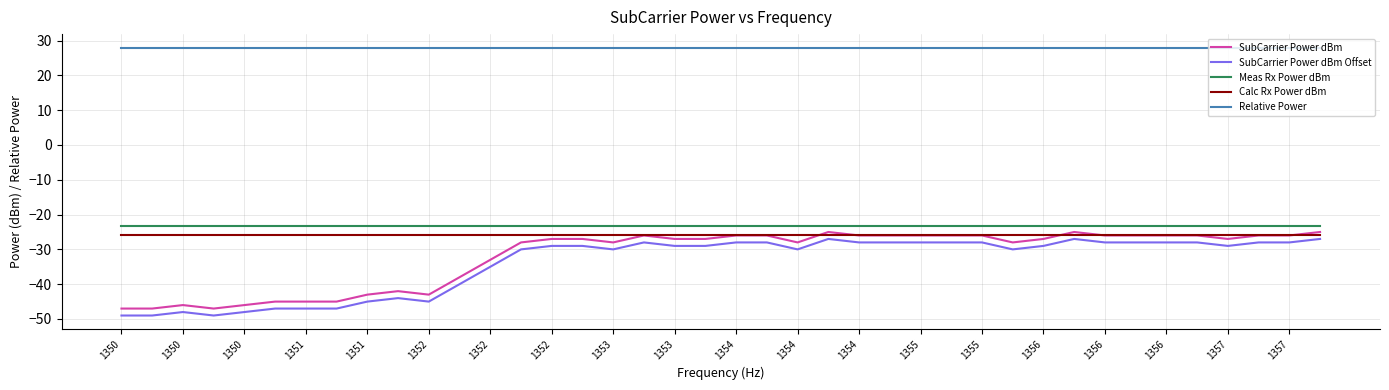

True or false: SubCarrier Power dBm Offset and Meas Rx Power dBm intersect in this chart.

False